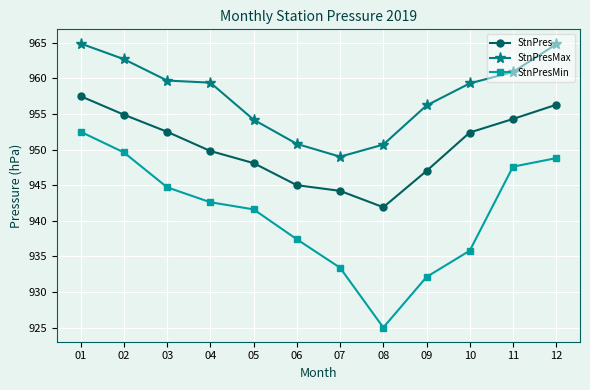

Does the chart have visible grid lines?

Yes